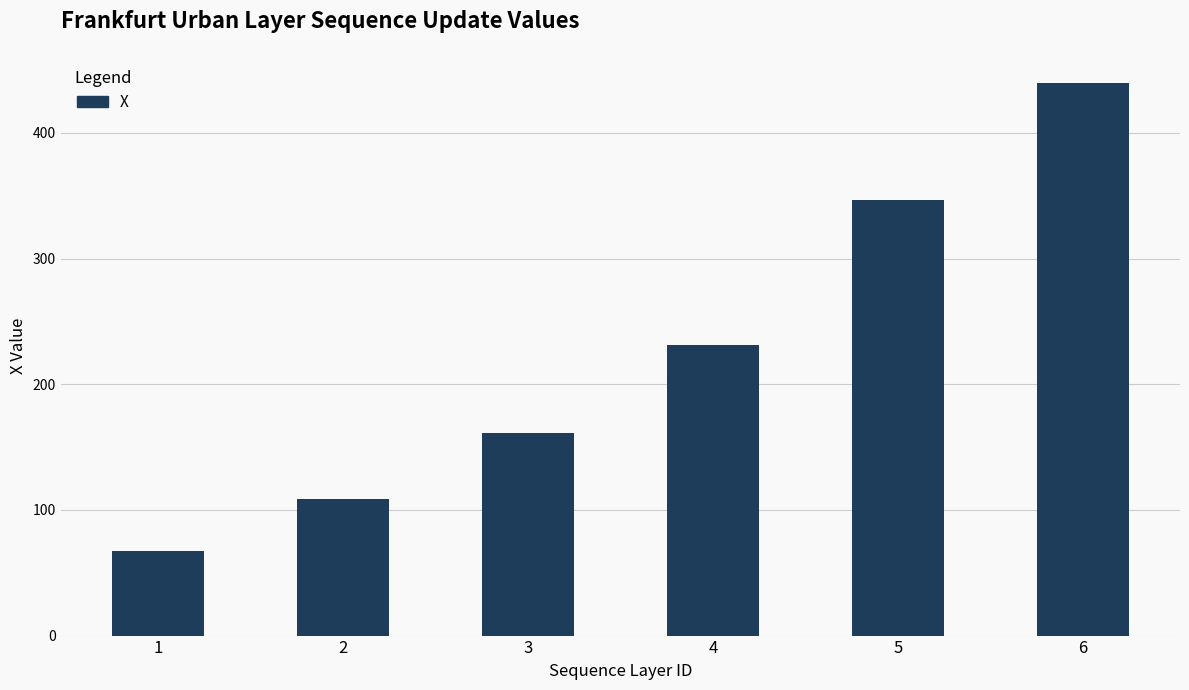

Count the number of categories in the chart.

6